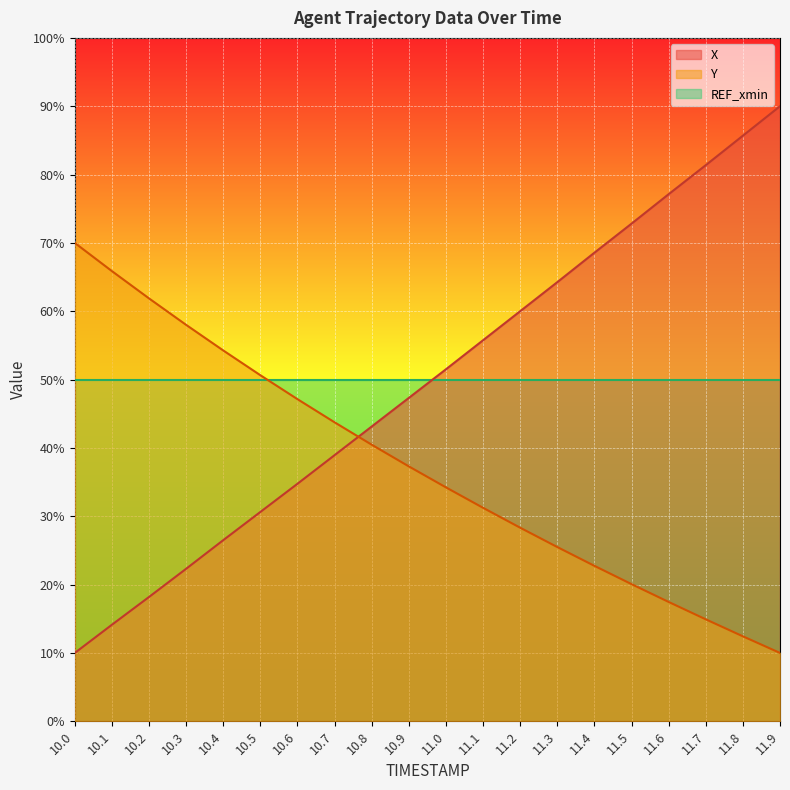

Which category has the lowest value in the Y series?

11.9